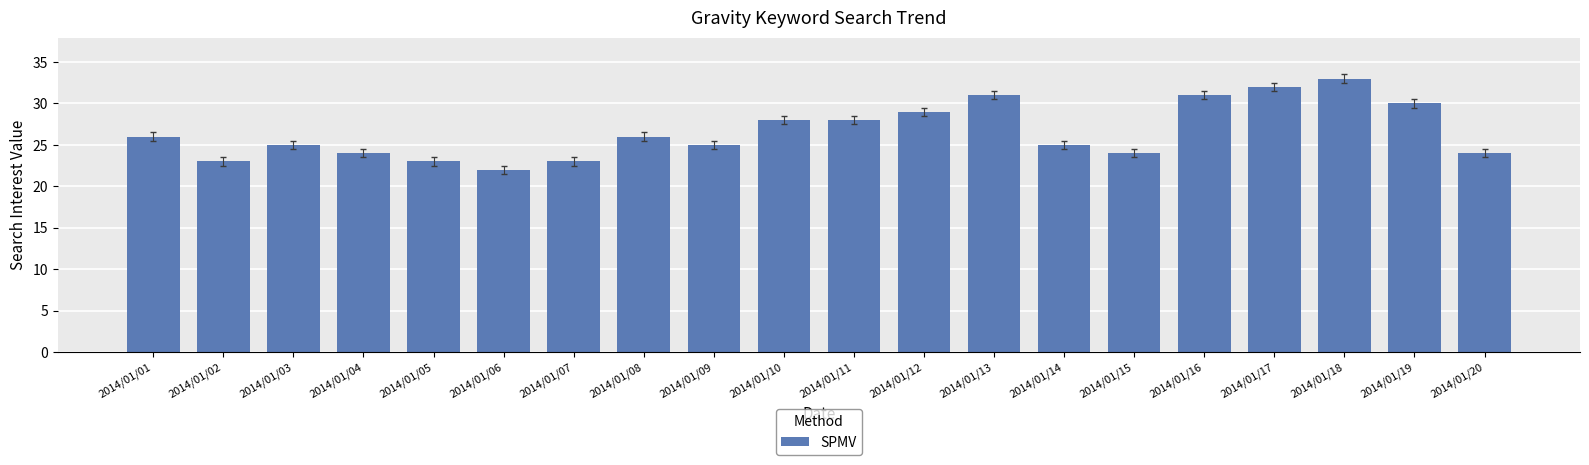

Reading left to right, extract all data points from this chart.

2014/01/01=26	2014/01/02=23	2014/01/03=25	2014/01/04=24	2014/01/05=23	2014/01/06=22	2014/01/07=23	2014/01/08=26	2014/01/09=25	2014/01/10=28	2014/01/11=28	2014/01/12=29	2014/01/13=31	2014/01/14=25	2014/01/15=24	2014/01/16=31	2014/01/17=32	2014/01/18=33	2014/01/19=30	2014/01/20=24